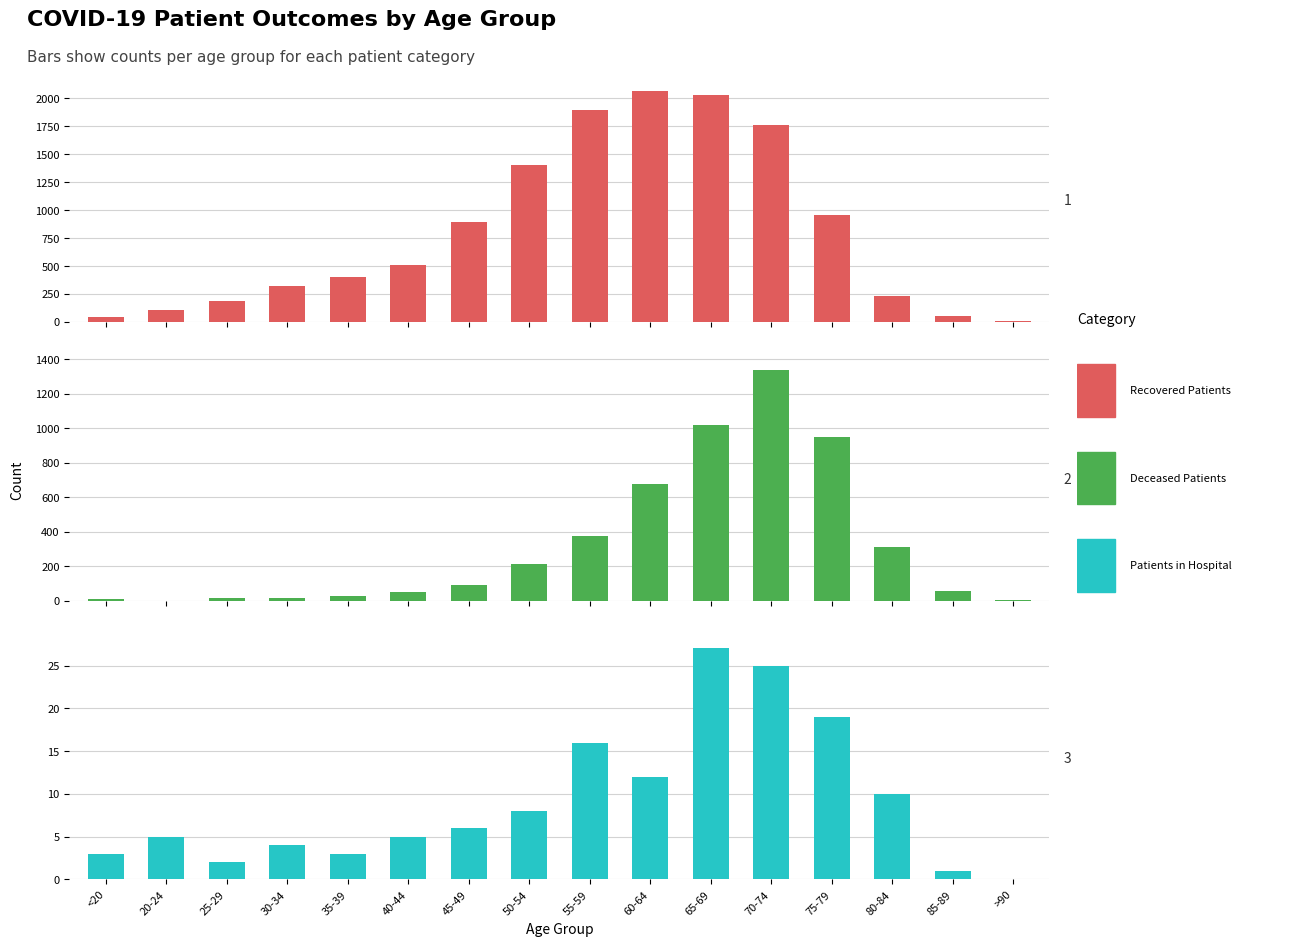

The patients_in_hospital series shows 26 at 55-59. True or false?

False